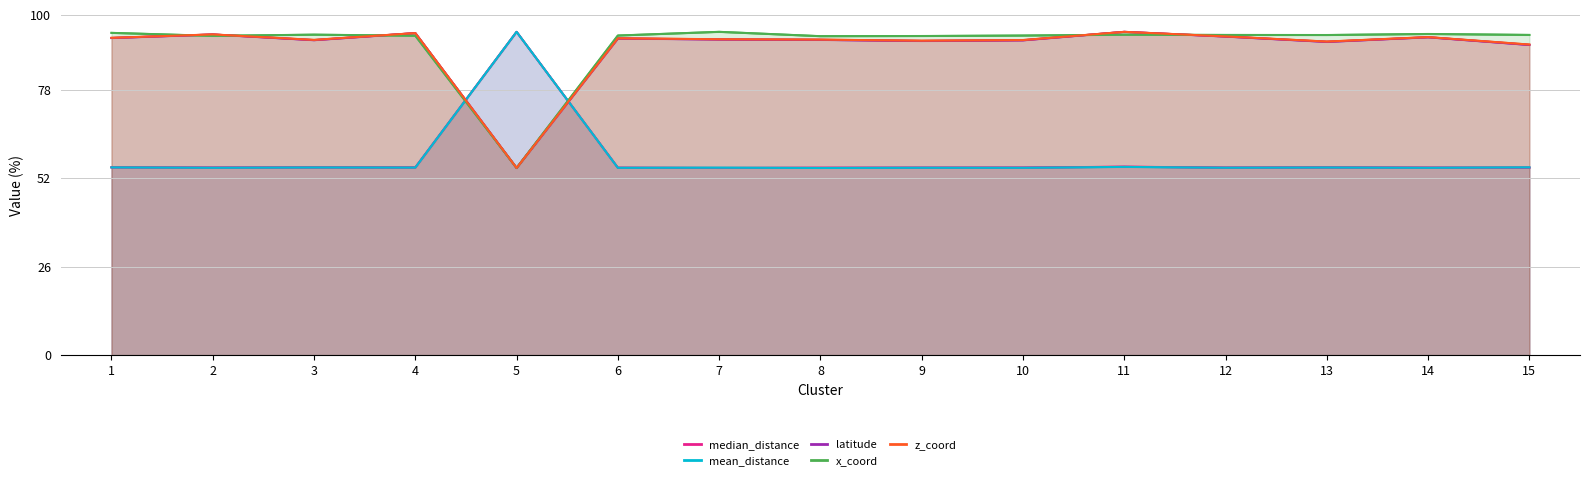

What are all the series names shown in the legend?

median_distance, mean_distance, latitude, x_coord, z_coord